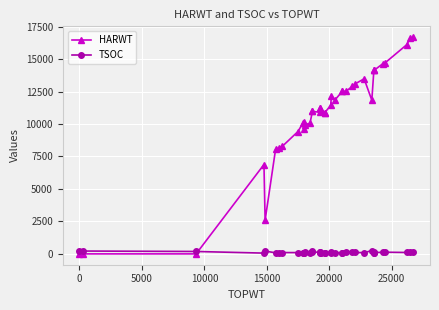

What is the value of the HARWT point at the 5th from the left?

2591